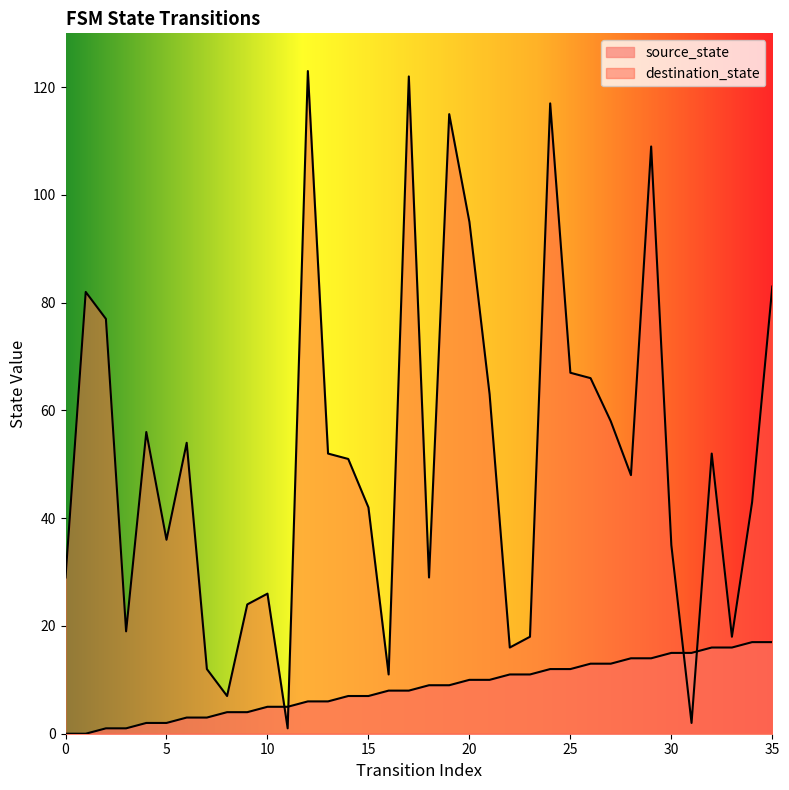

Is the value of source_state at 21 greater than the value of destination_state at 23?

No